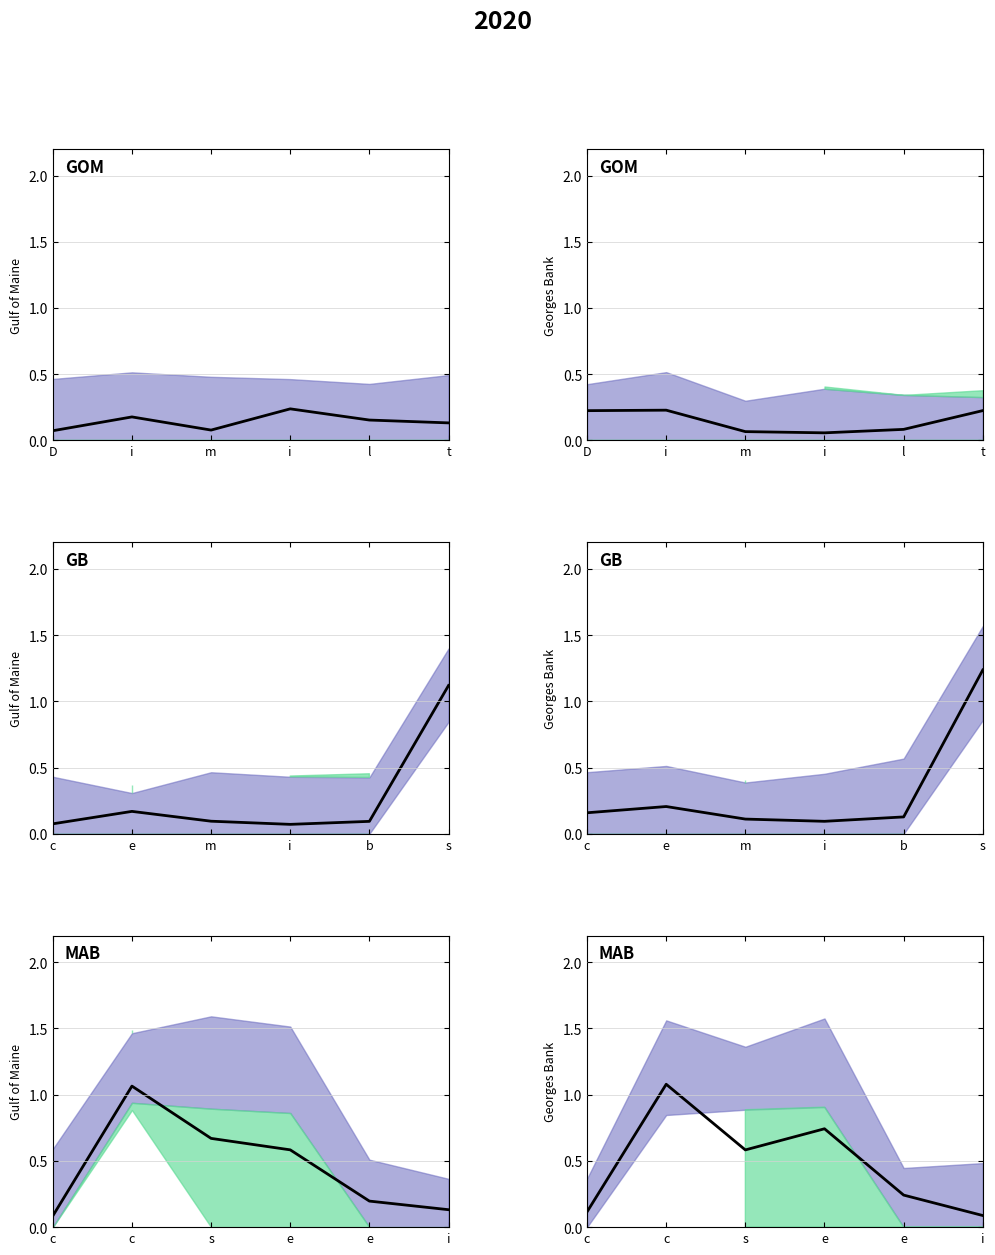

Reading right to left, list all the values displayed in this chart.

0.1	0.2	0.7	0.6	1.1	0.1